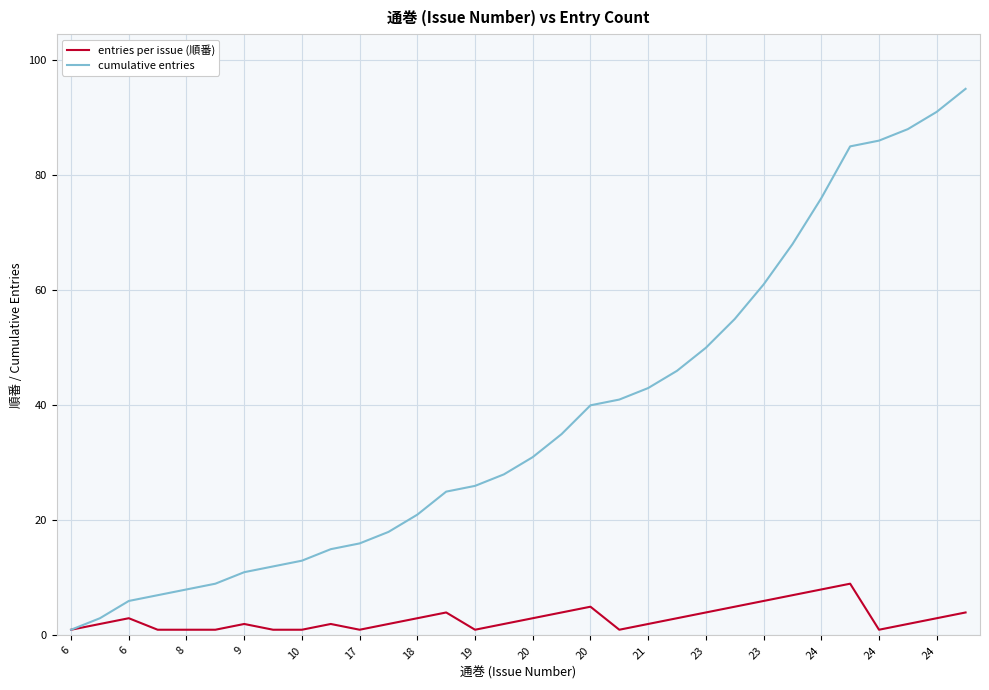

Reading left to right, list all the values displayed in this chart.

entries per issue (順番): 1	2	3	1	1	1	2	1	1	2	1	2	3	4	1	2	3	4	5	1	2	3	4	5	6	7	8	9	1	2	3	4
cumulative entries: 1	3	6	7	8	9	11	12	13	15	16	18	21	25	26	28	31	35	40	41	43	46	50	55	61	68	76	85	86	88	91	95